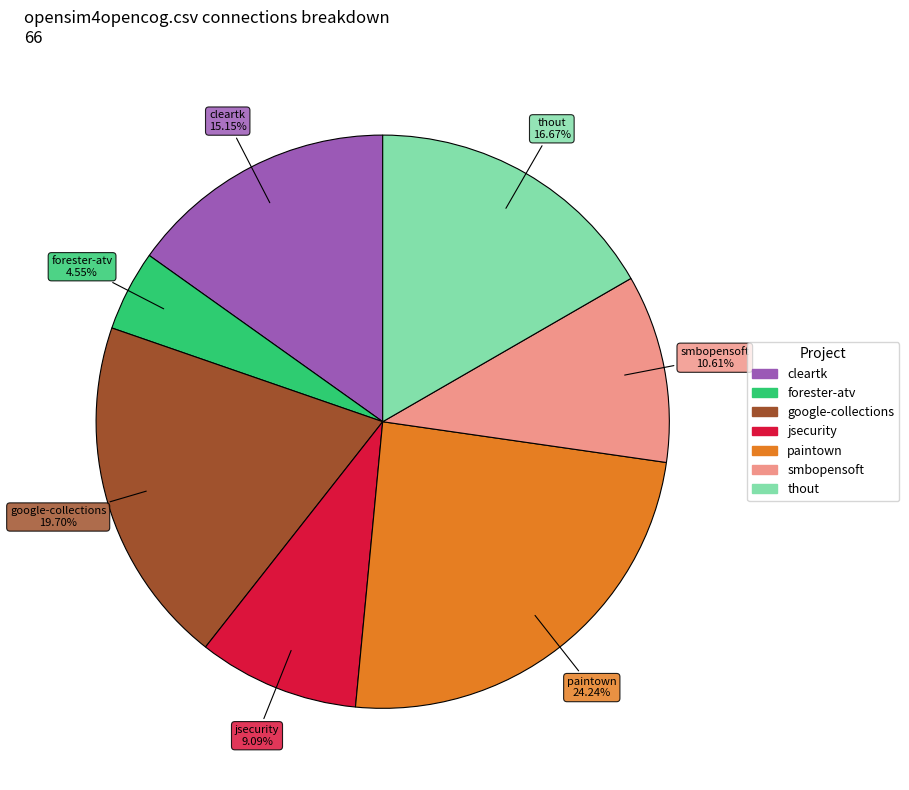

Is there a majority slice in this chart?

No